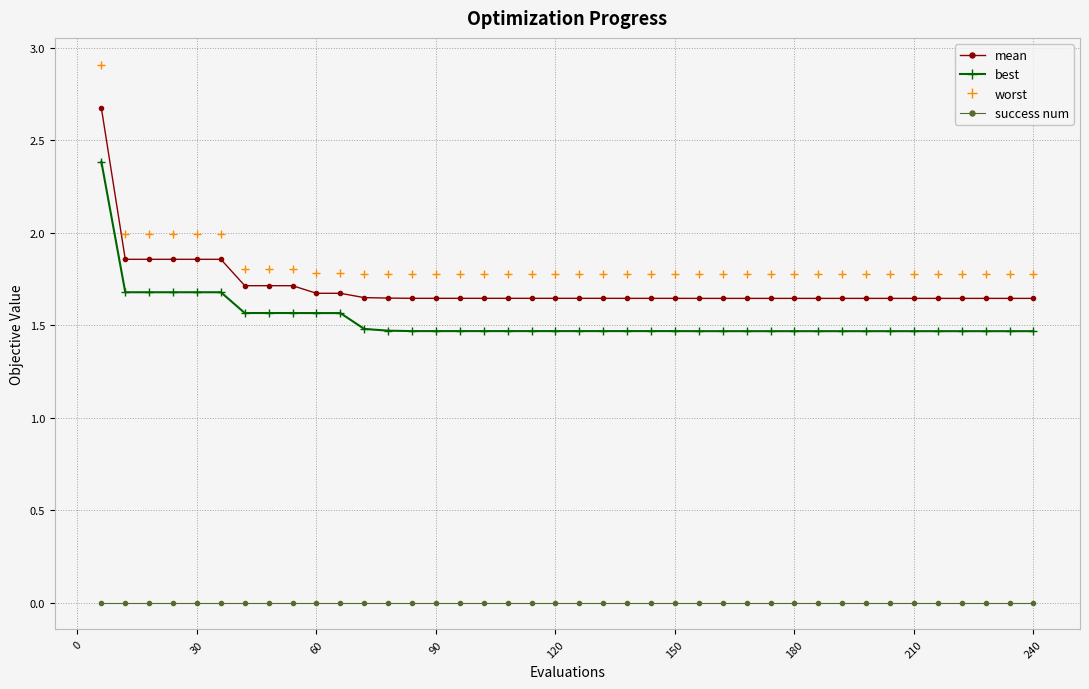

Which series has the largest range (max minus min)?

worst